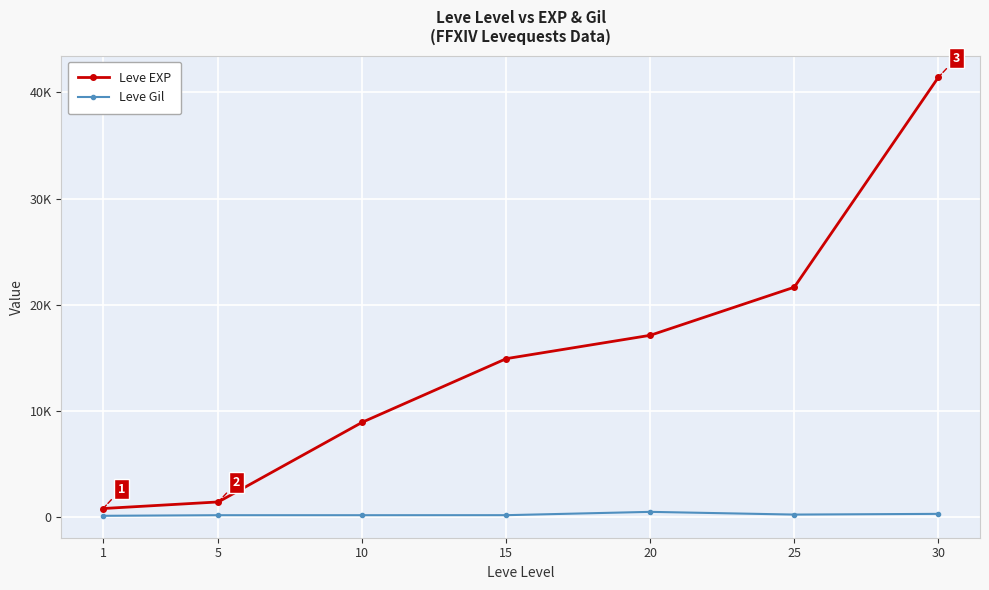

What is the lowest value of the Leve Gil series?

113